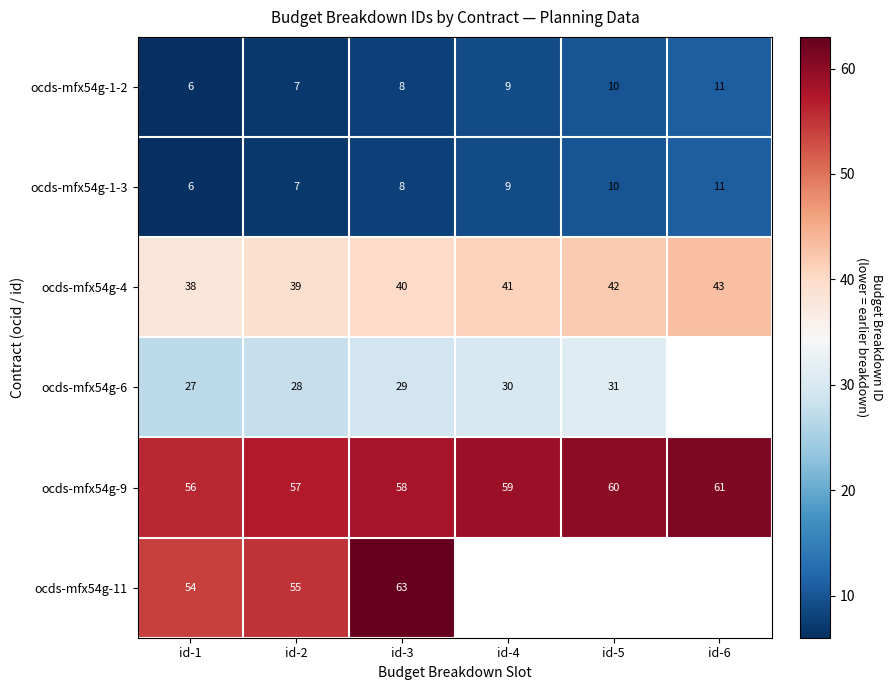

Is it true that ocds-mfx54g-1-2 equals 18.0 at id-6?

False